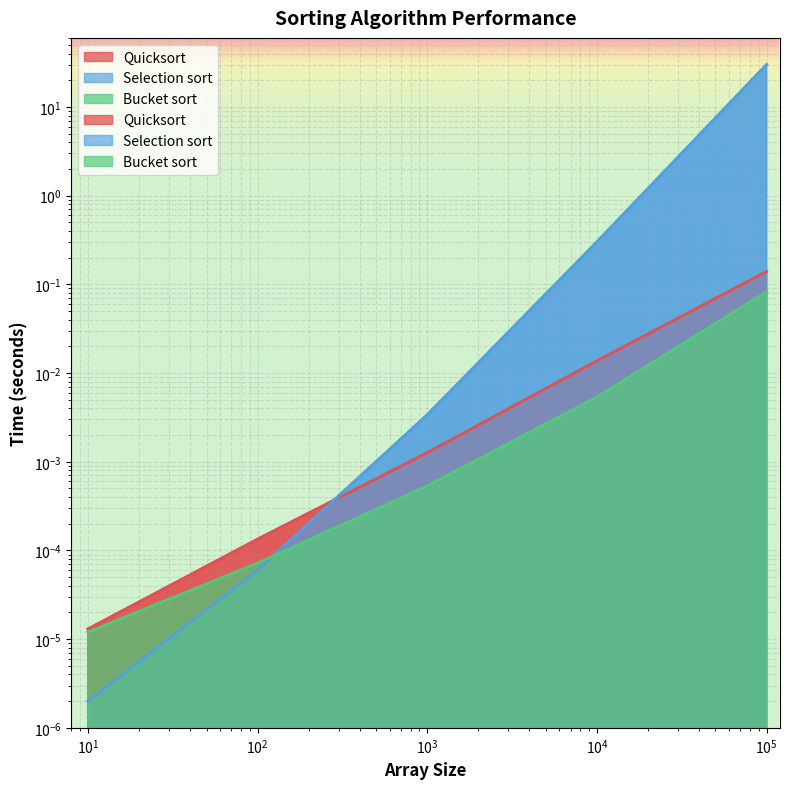

At which label does Bucket sort reach its peak?

100000